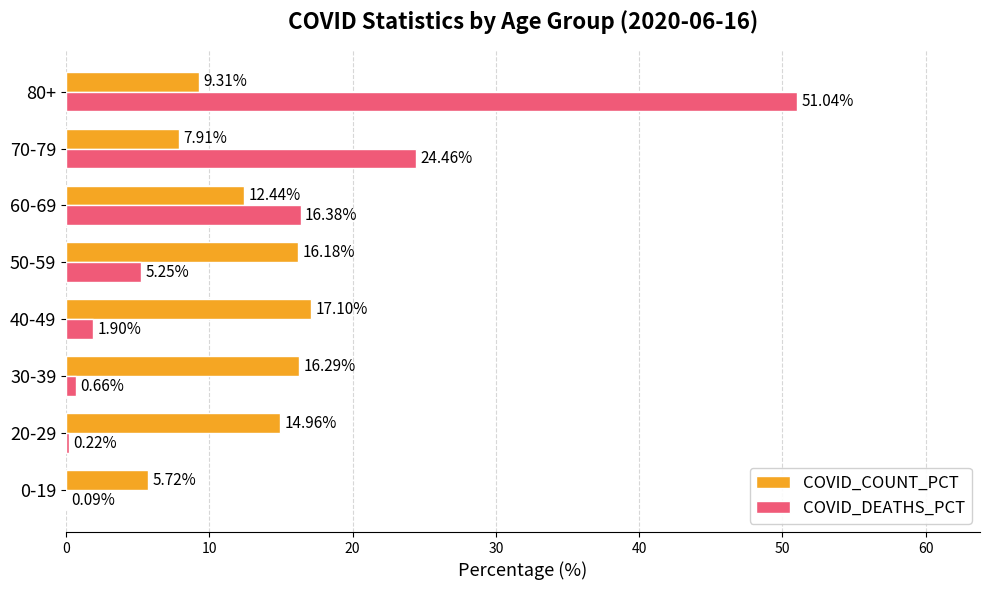

Between 30-39 and 50-59, which series saw the biggest shift?

COVID_DEATHS_PCT